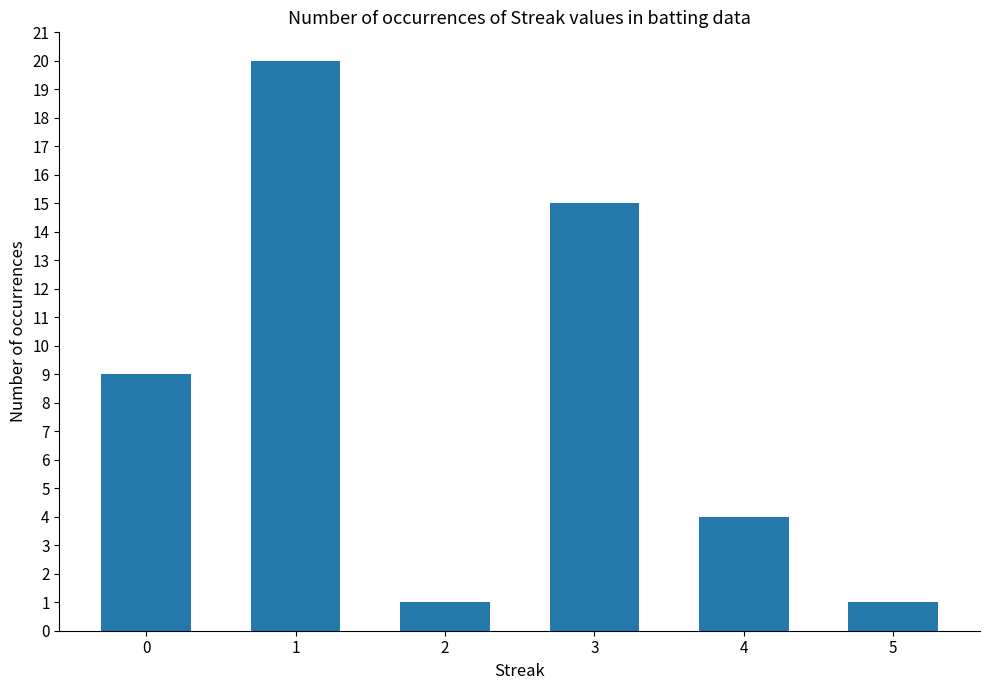

What is the change in value from 1 to 4?

-16